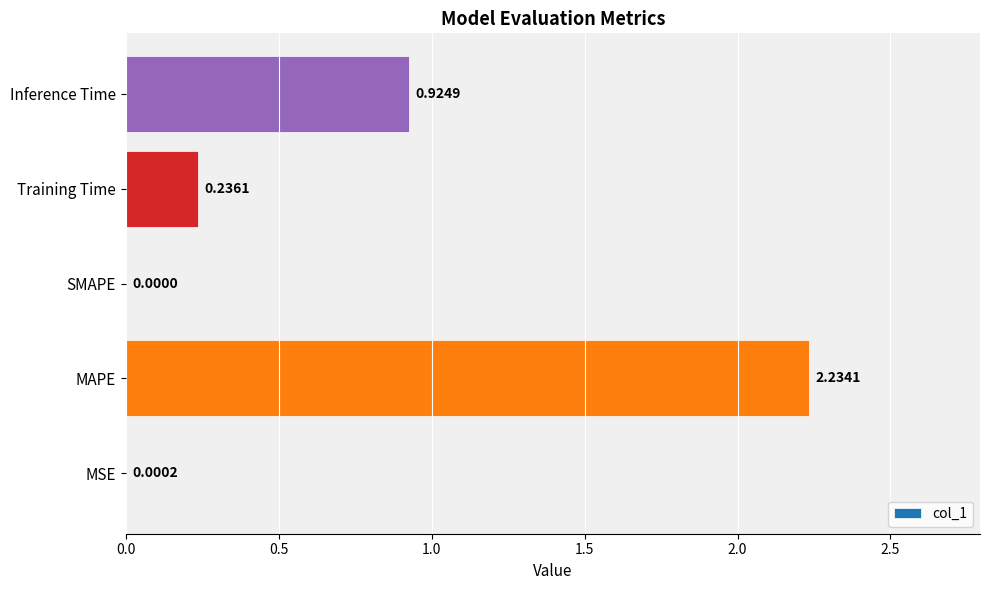

Count the number of values greater than 0.

4